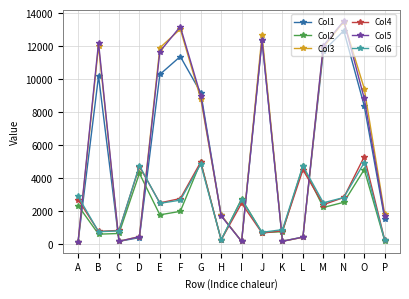

What is the value of the Col5 point at the 5th from the left?

11660